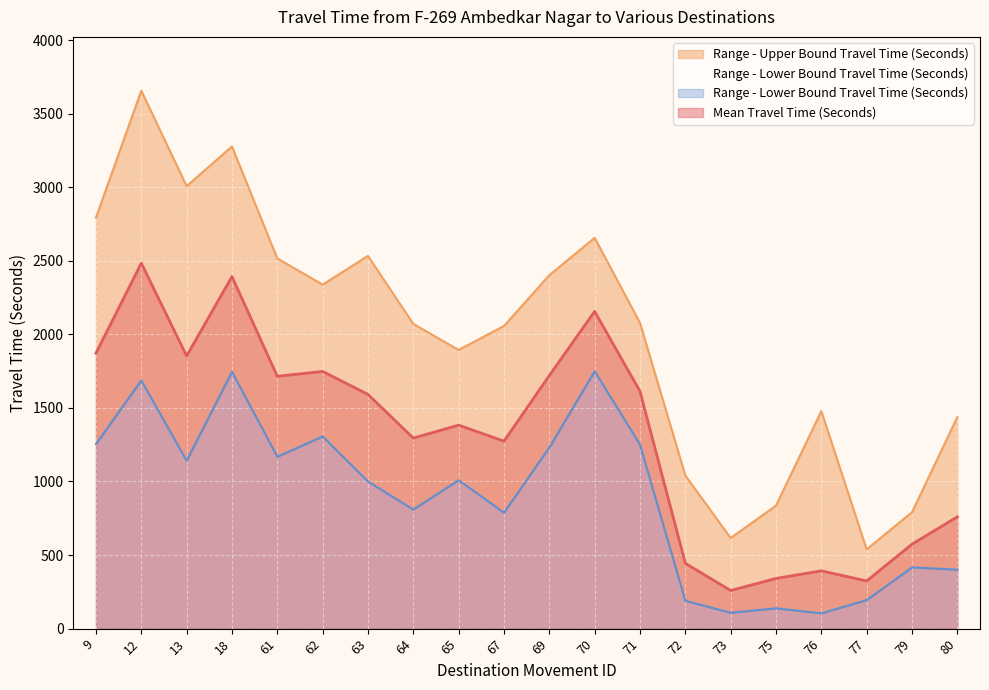

List the series in order of their peak value, lowest first.

Range - Lower Bound Travel Time (Seconds), Mean Travel Time (Seconds), Range - Upper Bound Travel Time (Seconds)